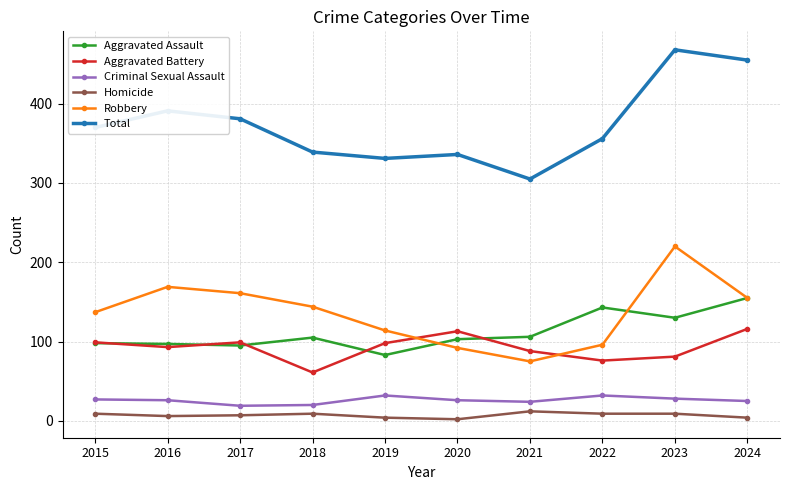

True or false: Aggravated Assault and Criminal Sexual Assault intersect in this chart.

False